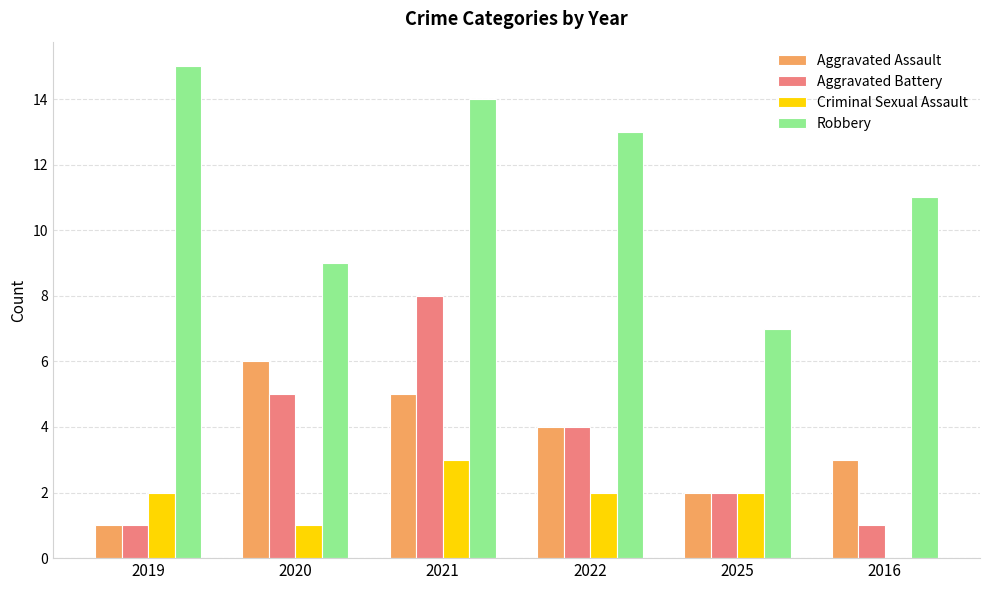

What is the maximum value shown in the chart?

15